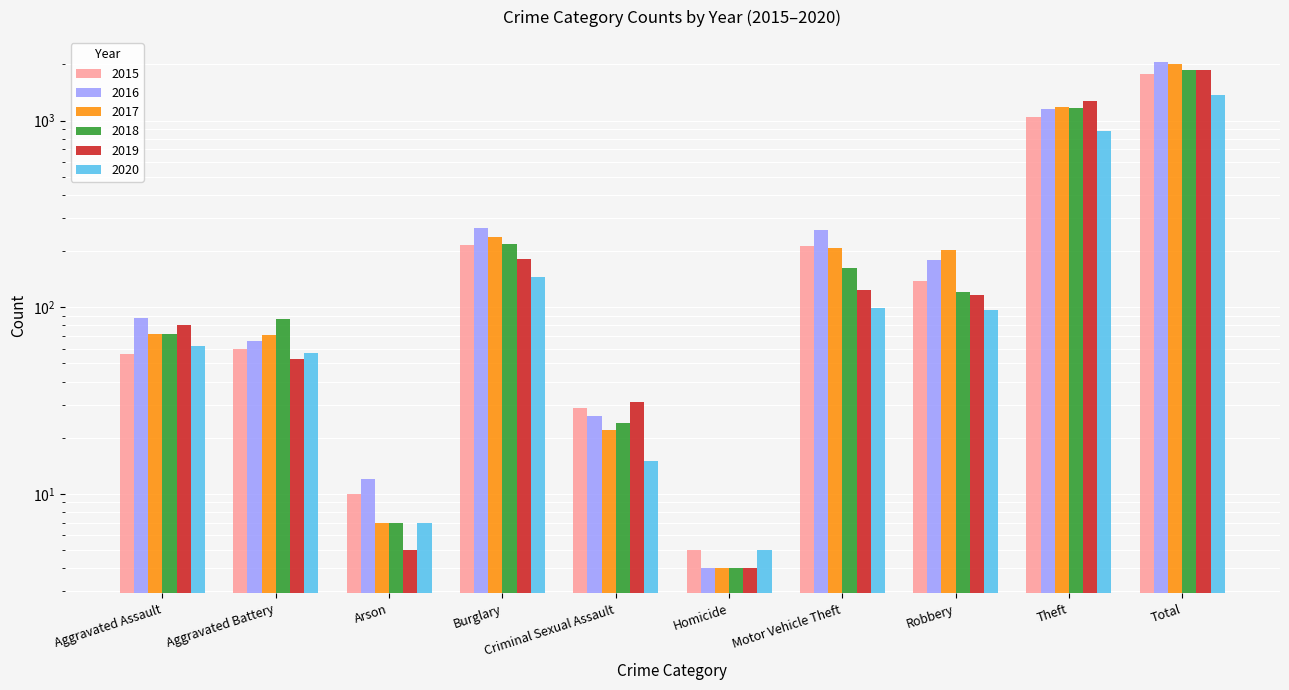

Which series has the widest spread of values?

2016